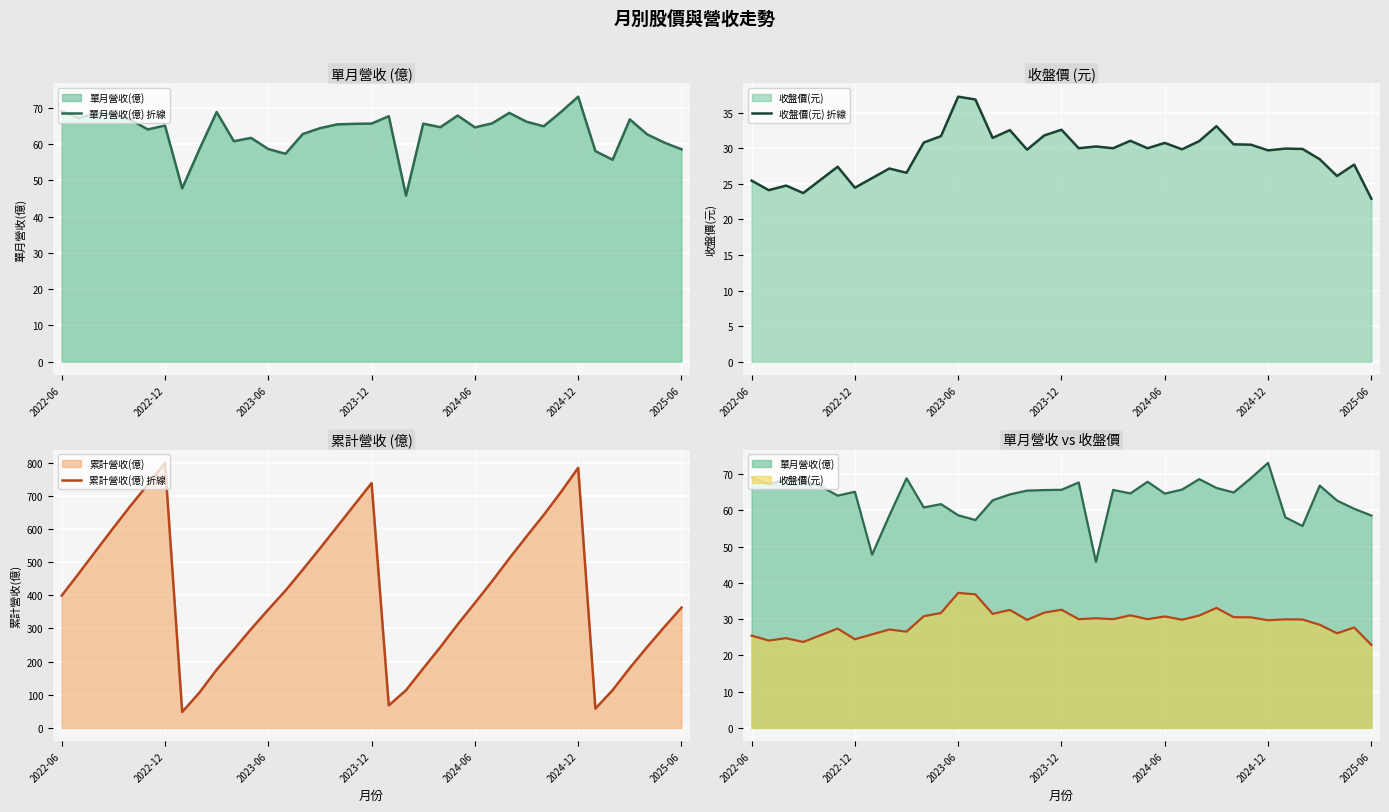

Count the number of categories in the chart.

37